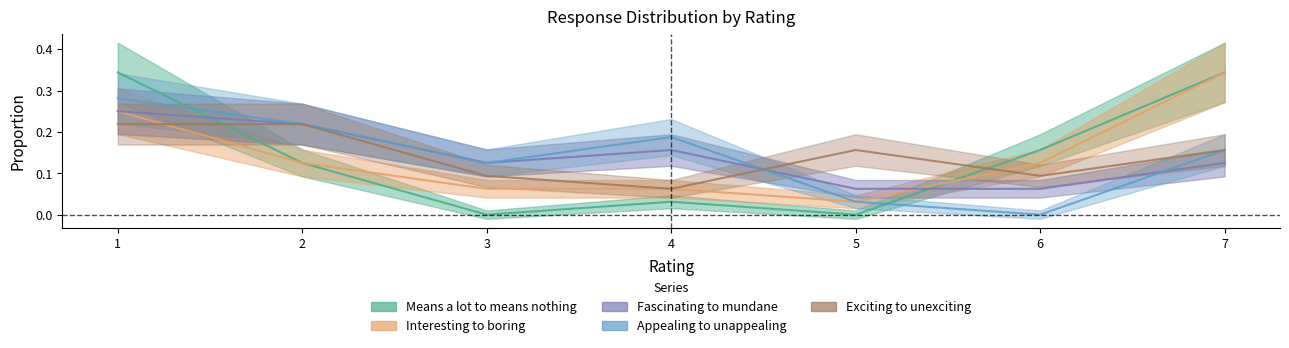

The Appealing to unappealing series shows 0.1 at 6. True or false?

False